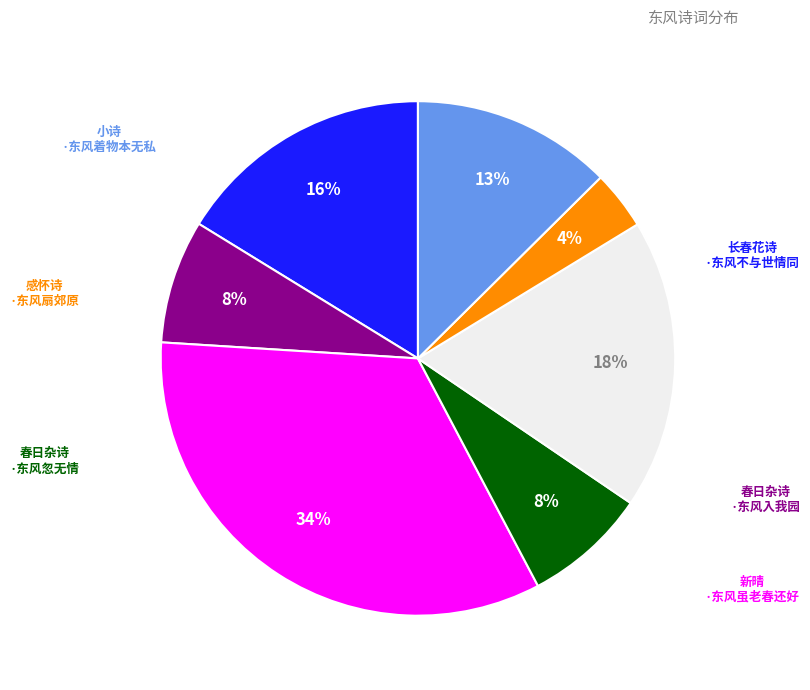

To the nearest percent, what is the average slice percentage?

14%